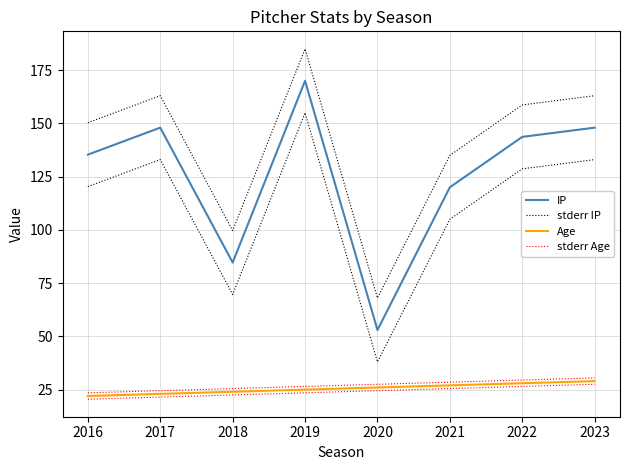

The value of Age at 2018 is 13.4. True or false?

False